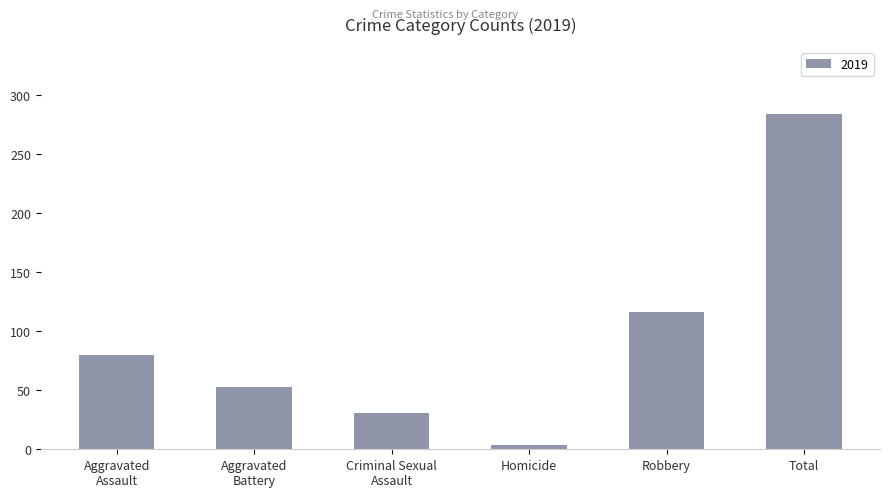

Is it true that the value at Robbery is 116?

True